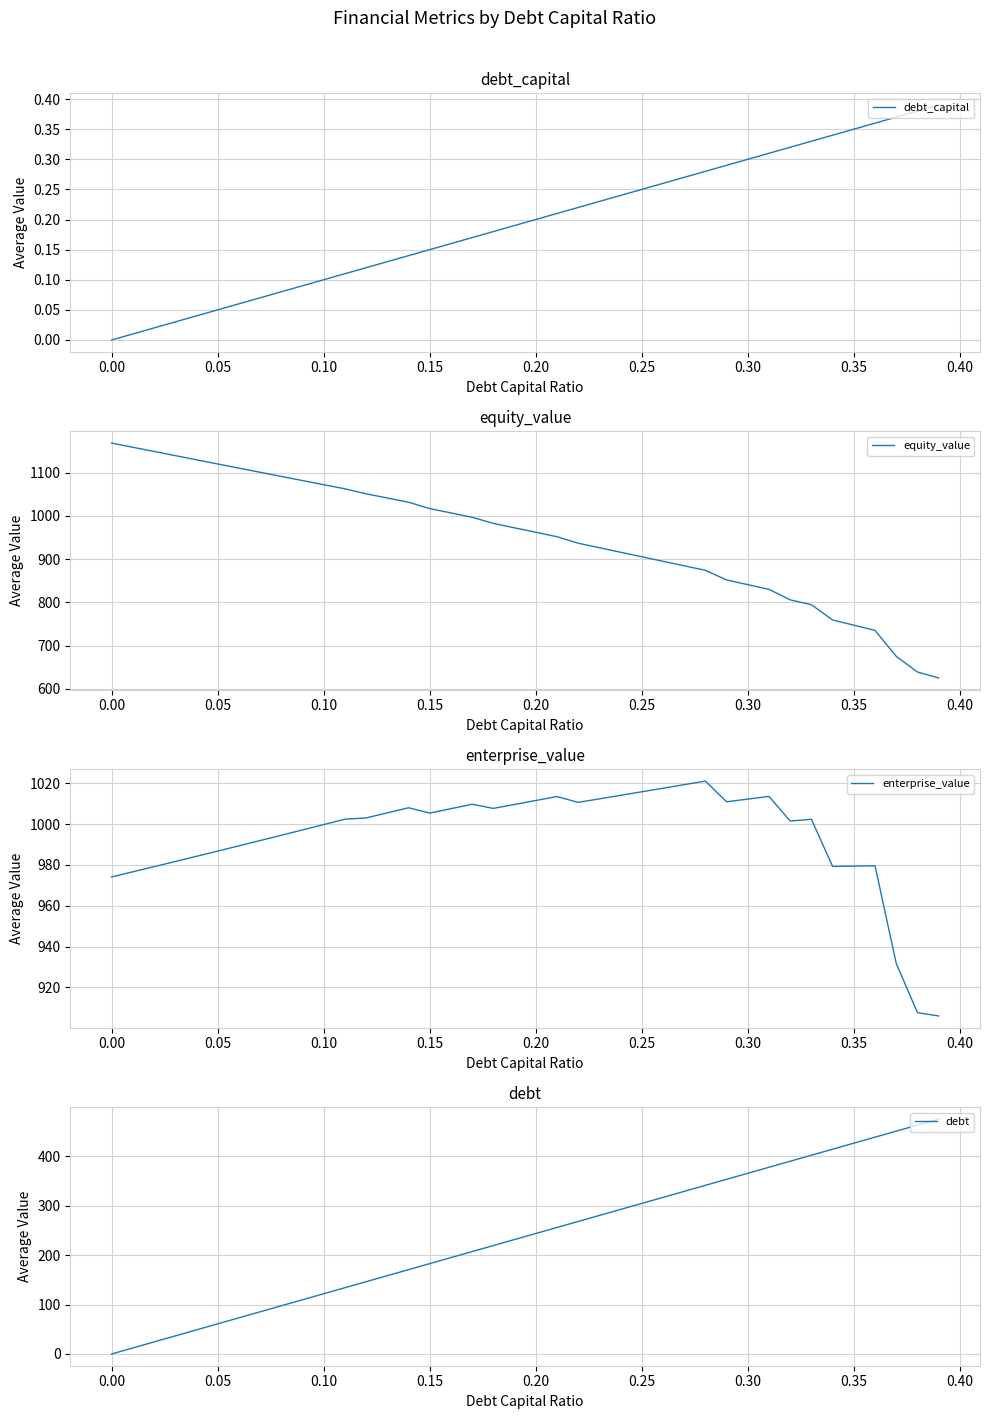

True or false: debt_capital has a value of 0.3 at 0.20.

False